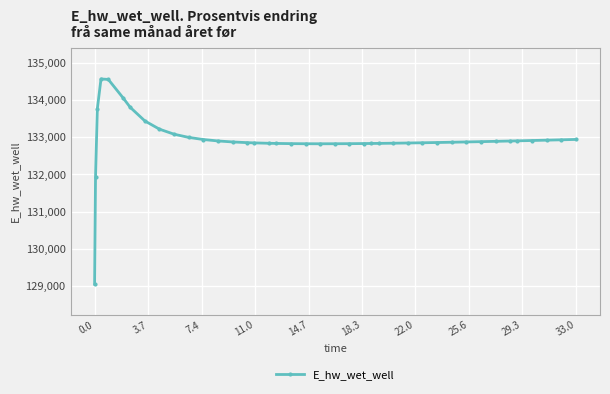

What is the sum of all values?

5317699.7